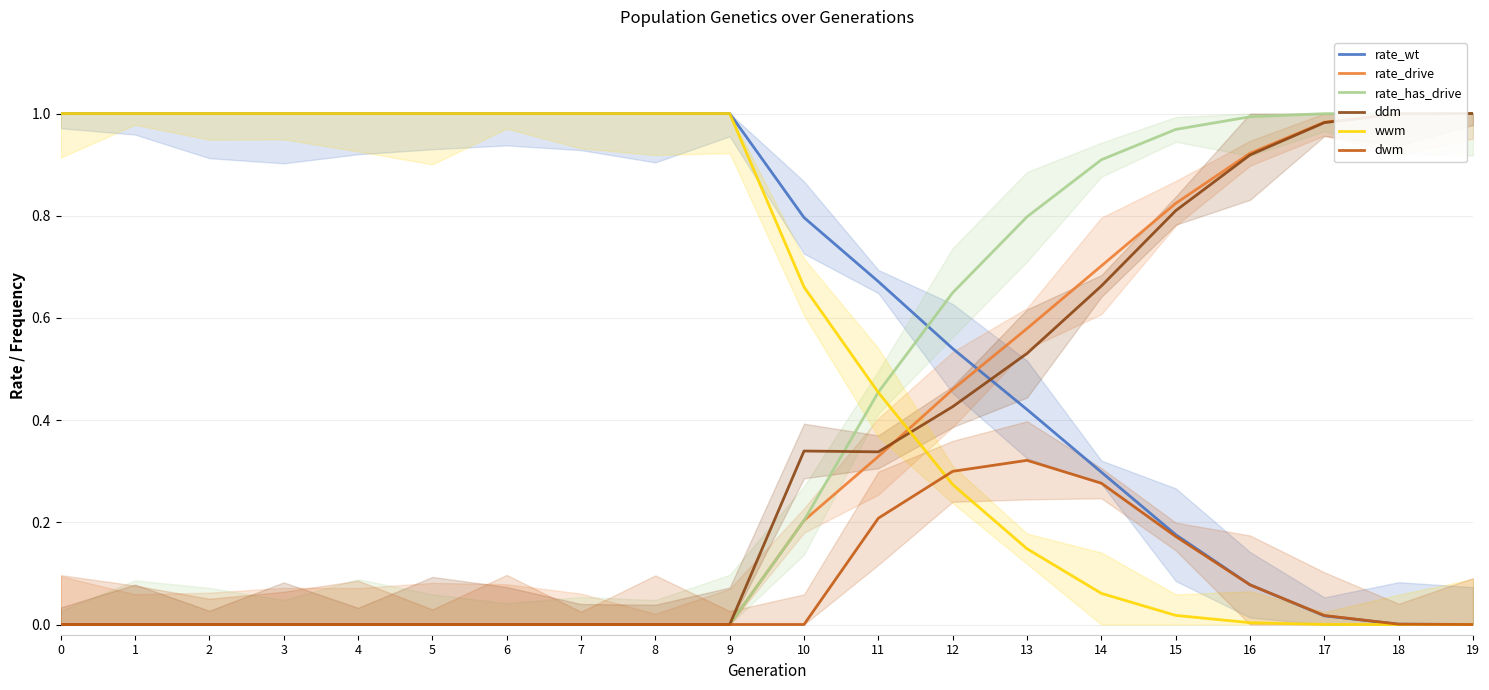

Between 17 and 12, which is larger?

12